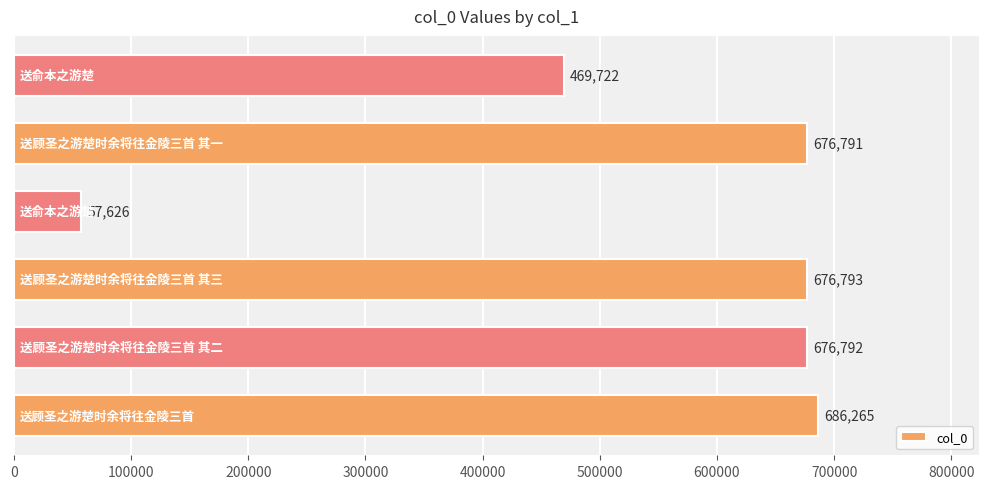

Does the chart contain stacked bars?

No